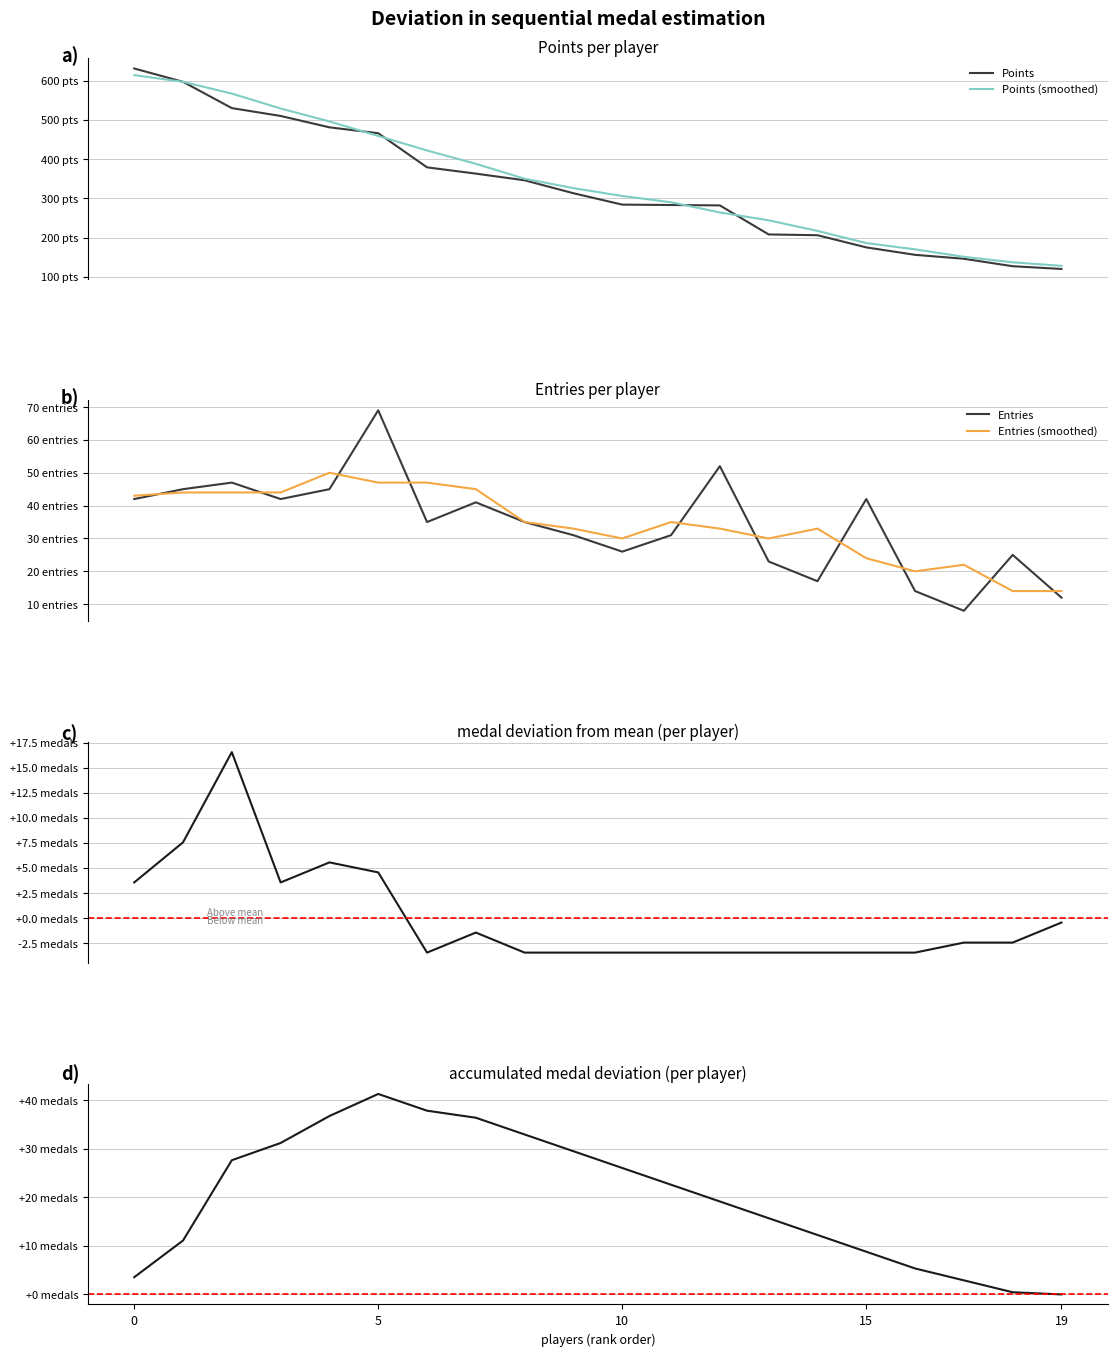

True or false: Entries and Points intersect in this chart.

False